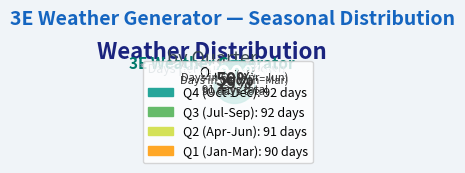

Does 9 represent more than half of the total?

No